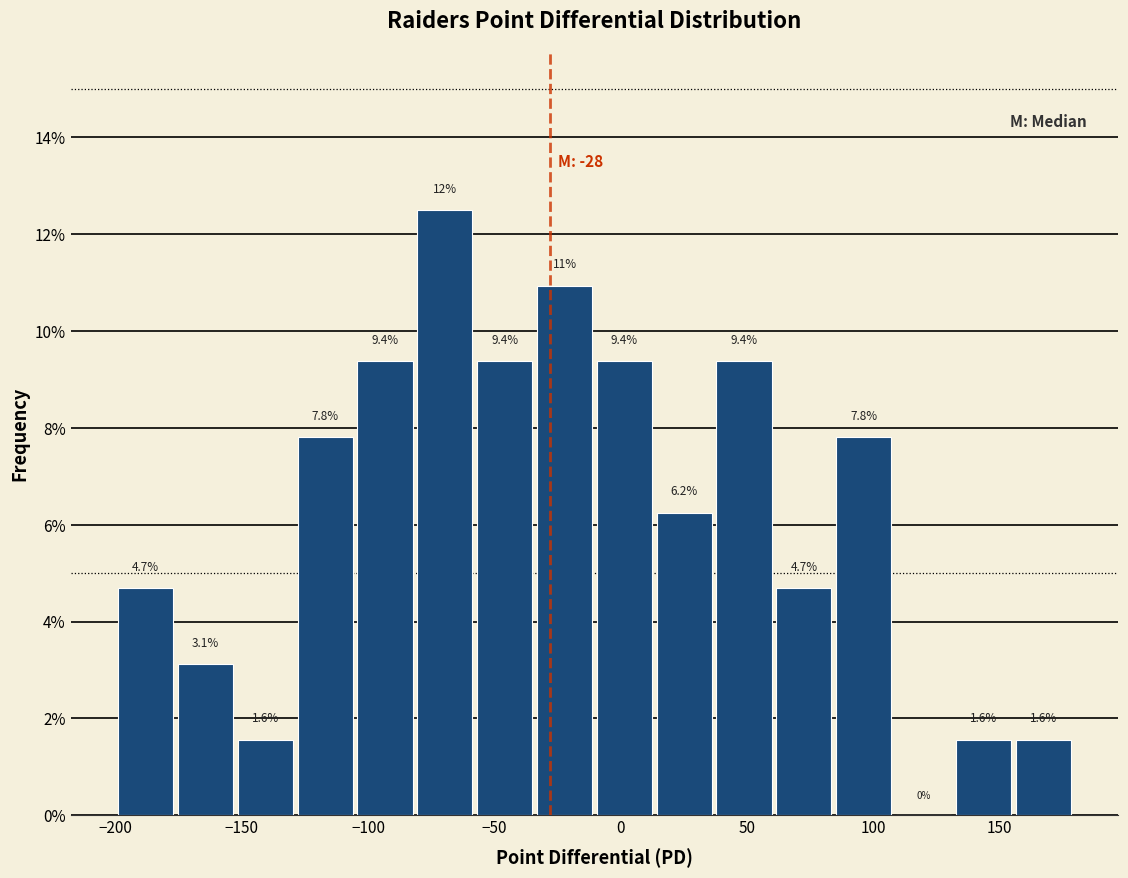

Which range on the x-axis has the tallest bar?

-80 to -55